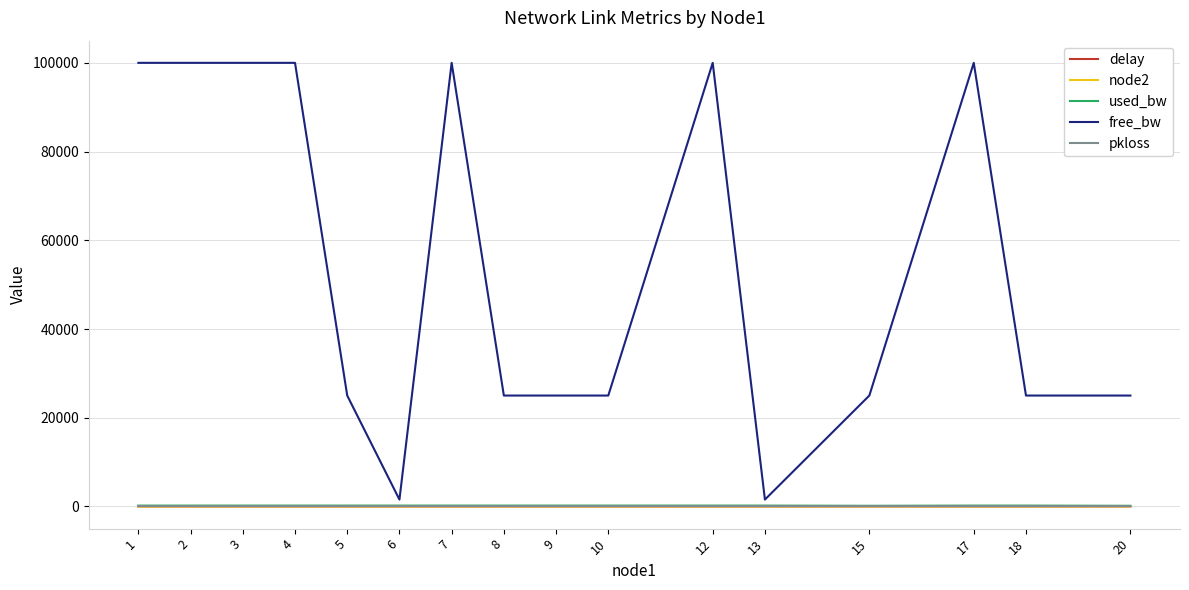

What is the difference between the free_bw values at 3 and 20?

75000.0